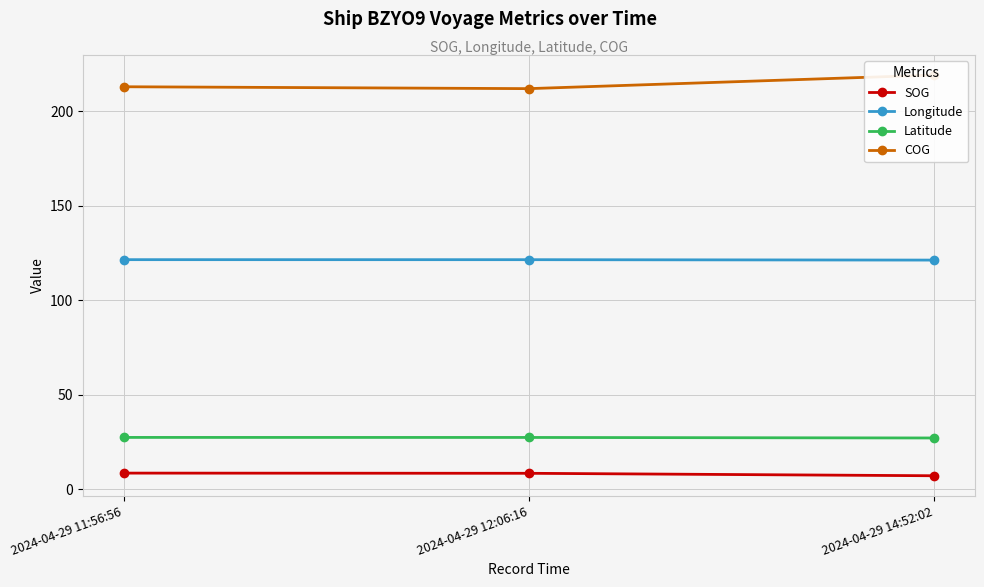

List the labels in order of Latitude value, smallest first.

2024-04-29 14:52:02, 2024-04-29 12:06:16, 2024-04-29 11:56:56